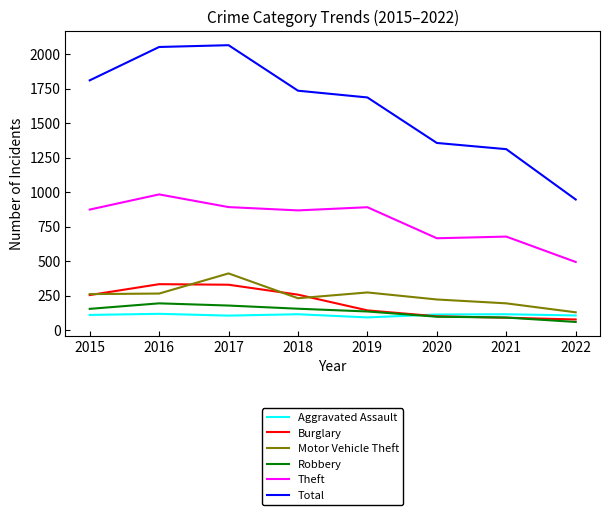

What is the difference between the highest and lowest values at 2016?

1935